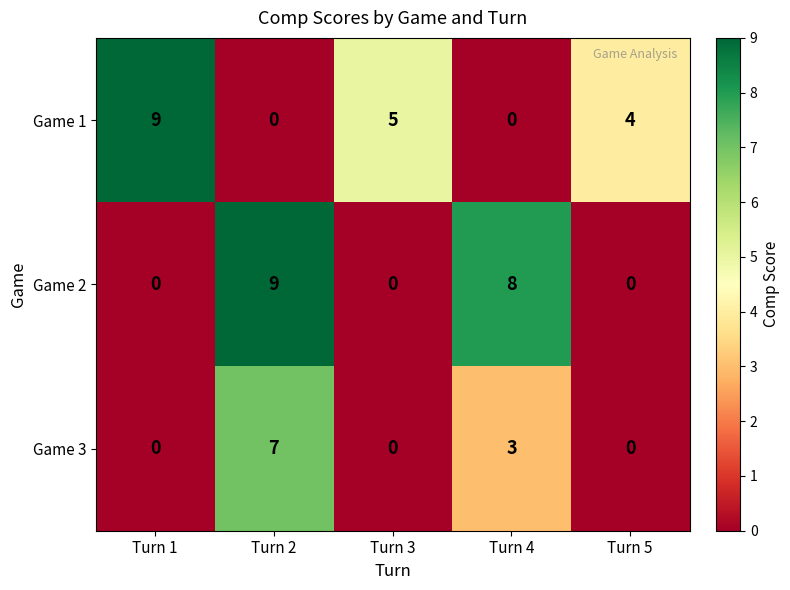

What is the total value across all series at Turn 2?

16